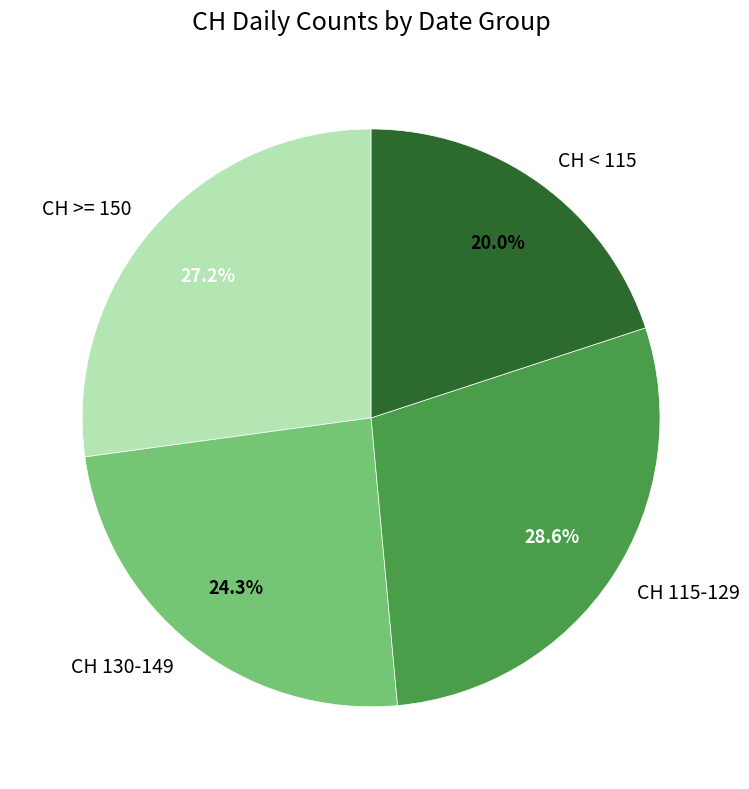

Count the number of slices in the pie.

4